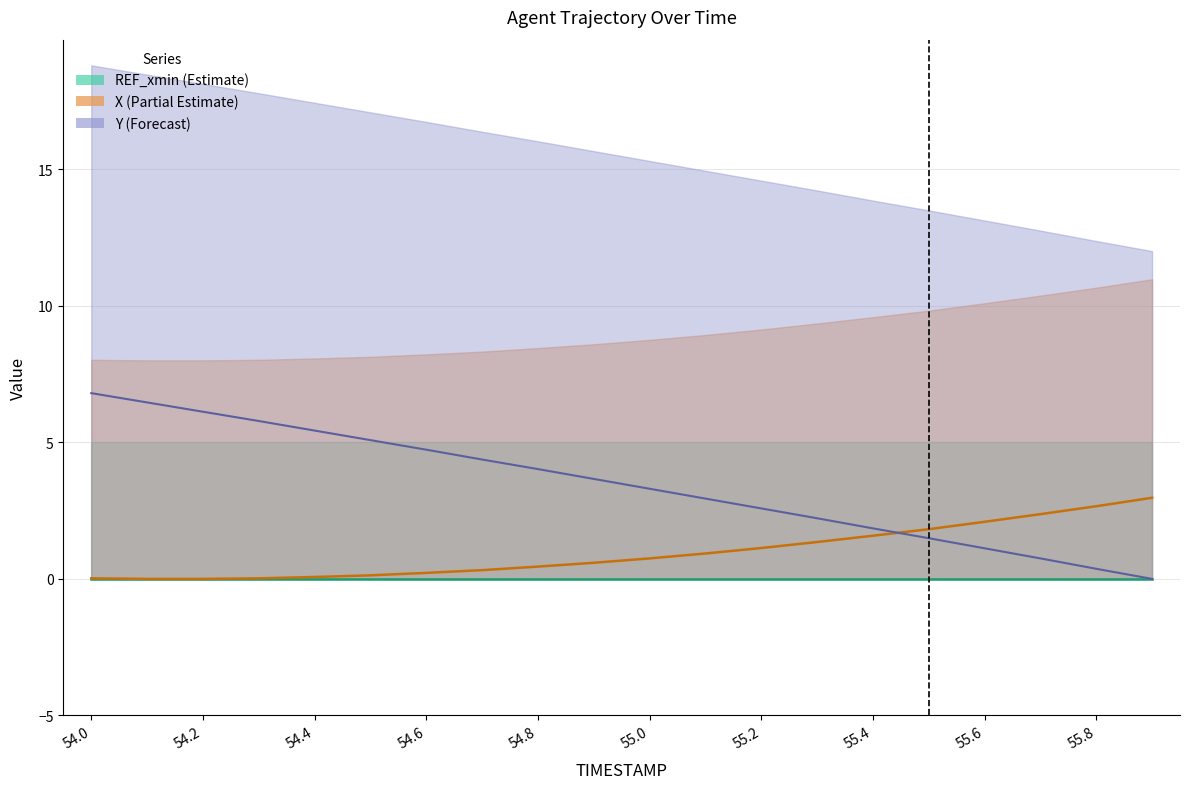

Where is X nearest to the value 1?

55.1